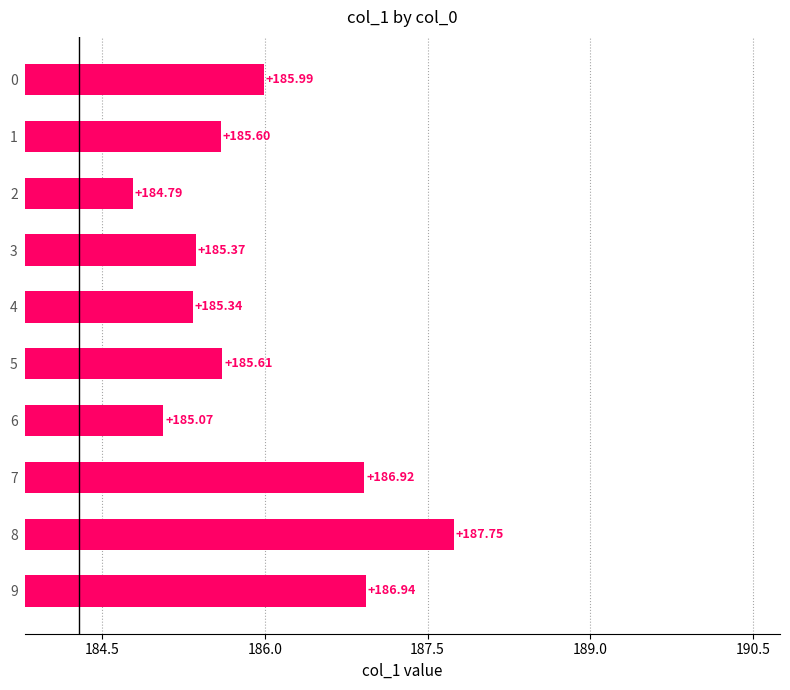

What is the minimum value shown in the chart?

184.8